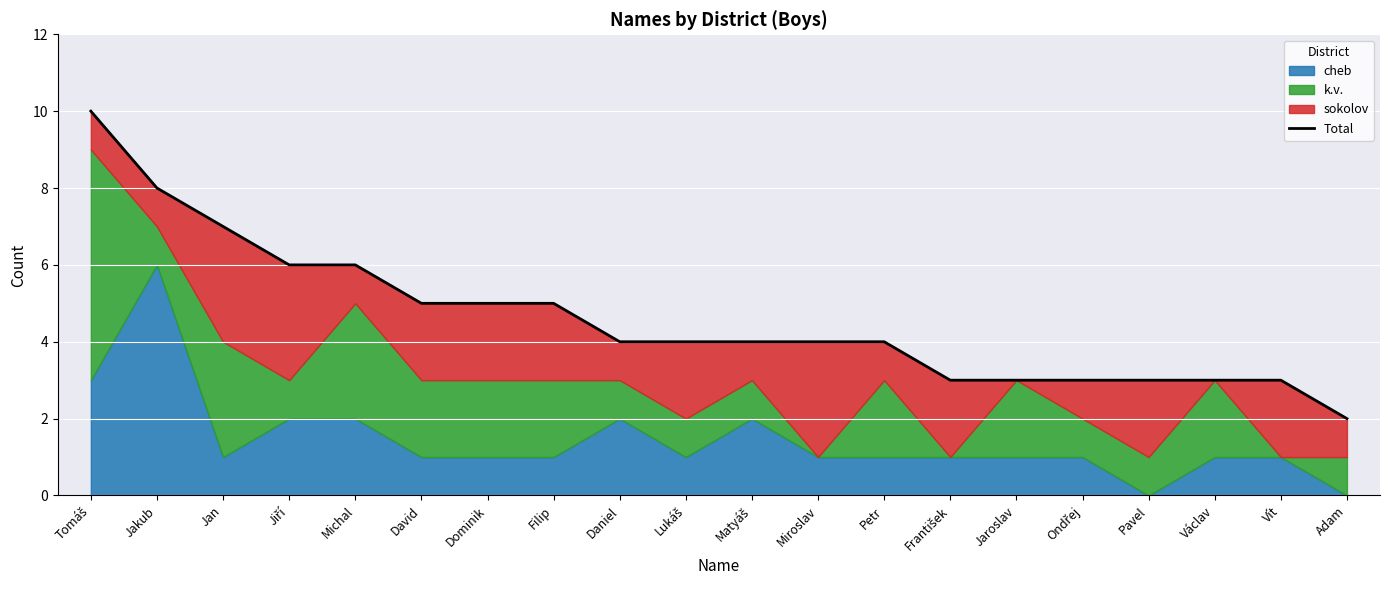

Approximately how many times larger is the value at Tomáš compared to Pavel?

3.3